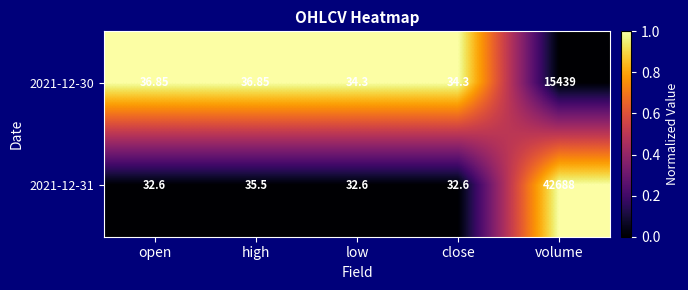

Is the value of 2021-12-30 at high greater than the value of 2021-12-31 at high?

Yes